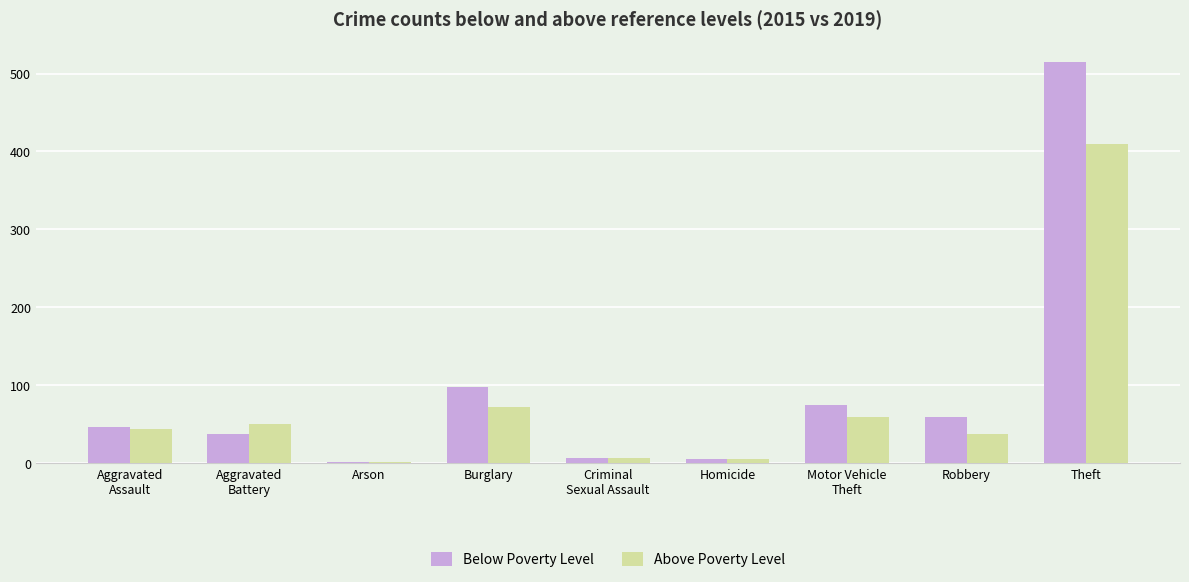

What is the sum of all Above Poverty Level values?

688